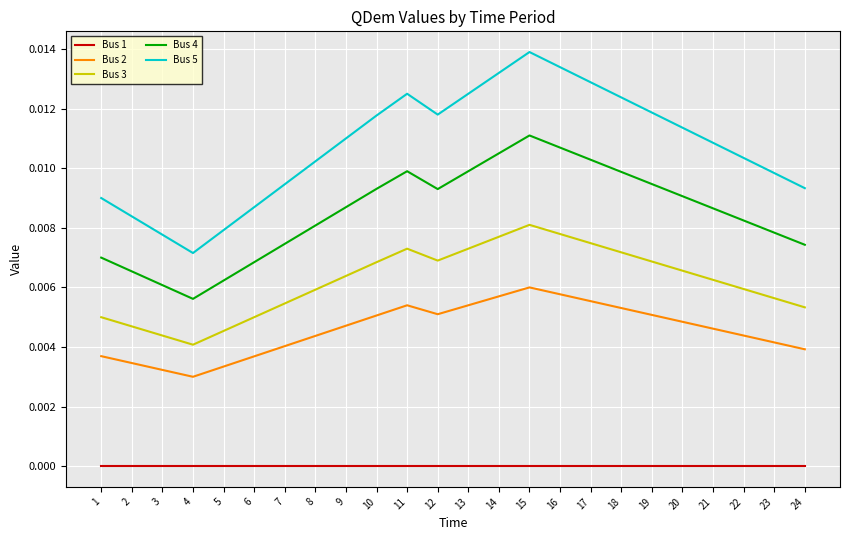

How many interior local valleys does the Bus 2 series have?

2